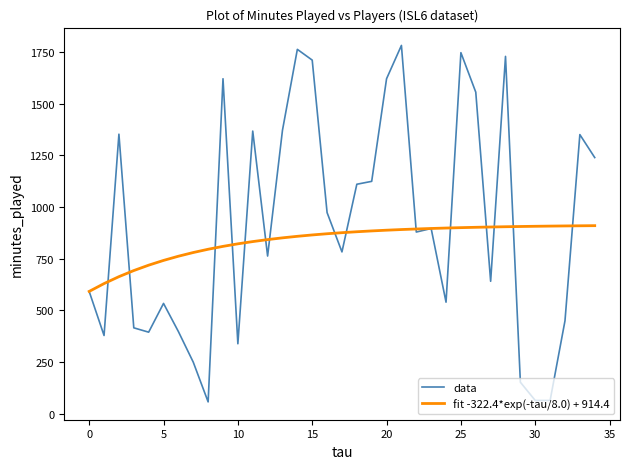

Rank the series by their average value, from lowest to highest.

fit -322.4*exp(-tau/8.0) + 914.4, data